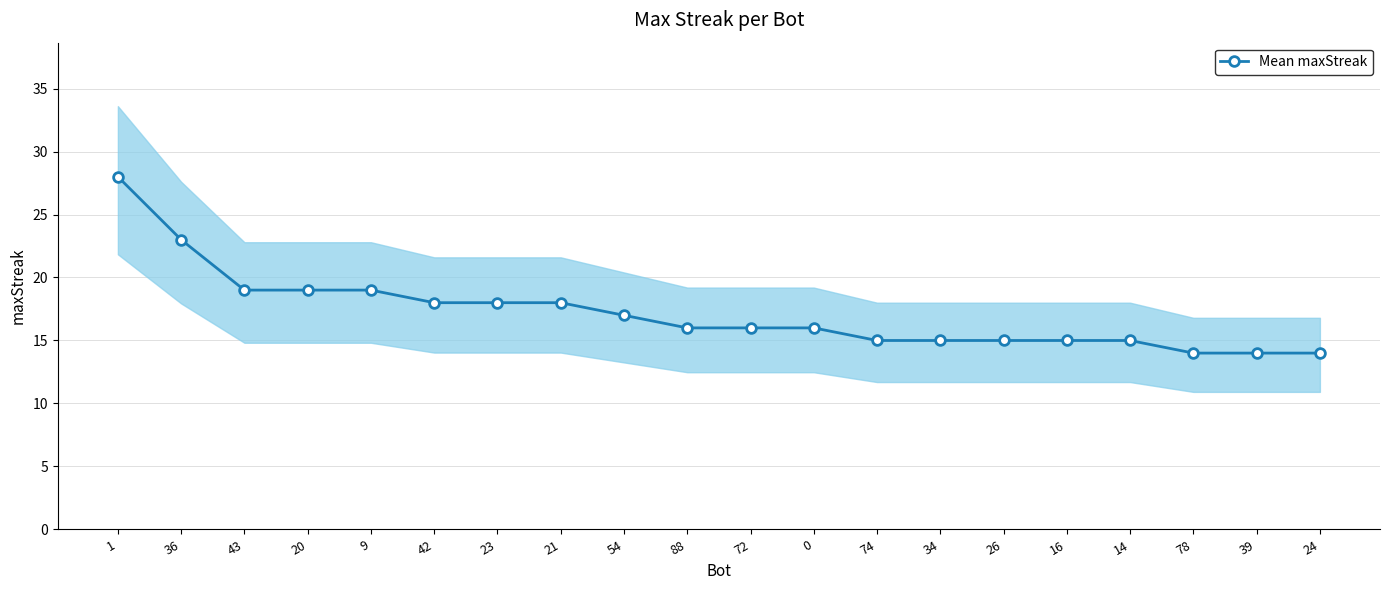

List the labels in order of value, smallest first.

78, 39, 24, 74, 34, 26, 16, 14, 88, 72, 0, 54, 42, 23, 21, 43, 20, 9, 36, 1